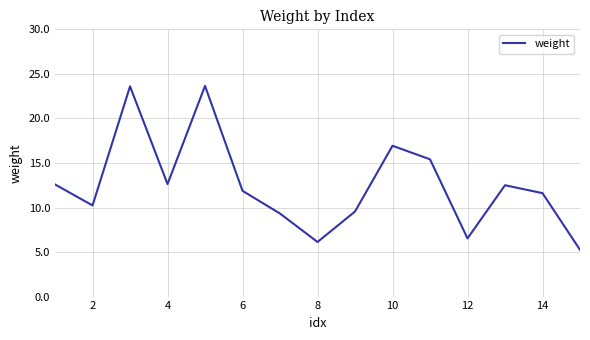

Is this an area chart (filled region under the line)?

No